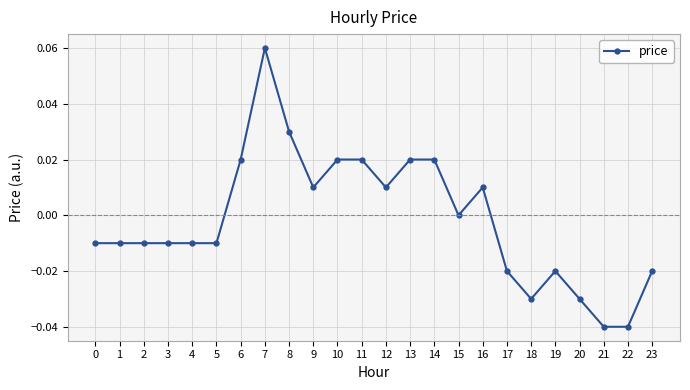

How many series are shown in this chart?

1